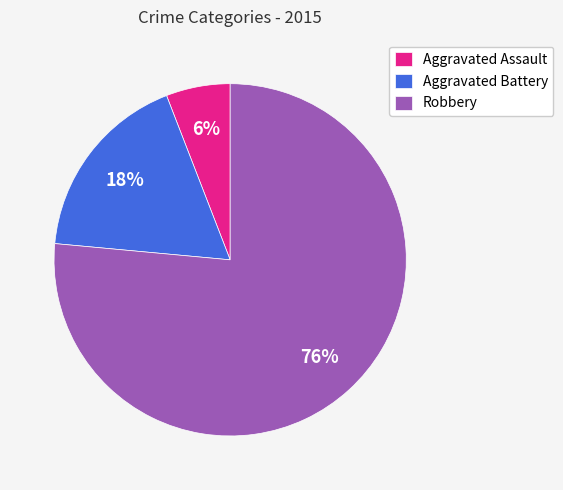

The Robbery slice represents 76% of the pie. True or false?

True